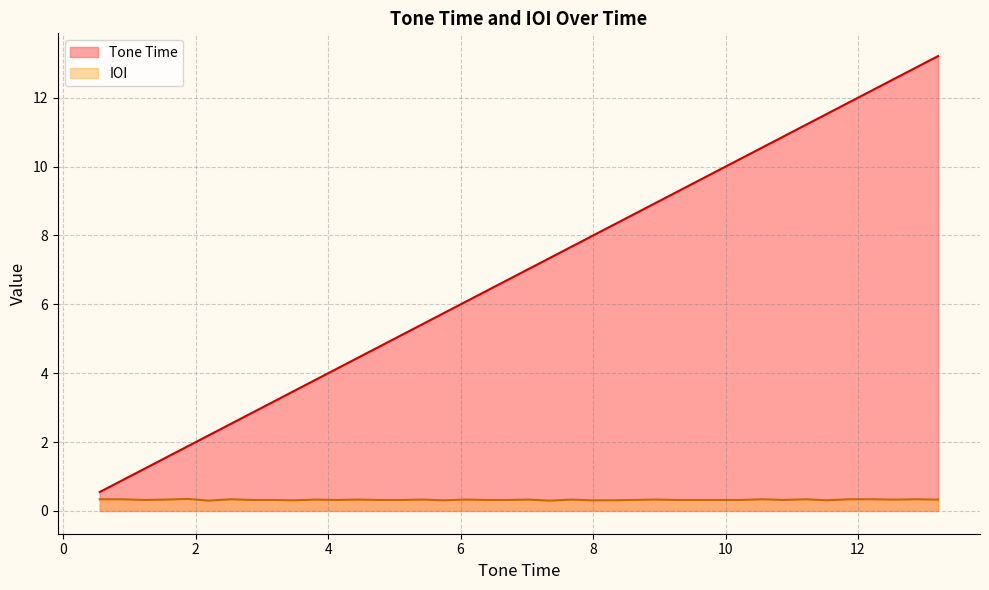

What is the value of the IOI point at the 36th from the left?

0.3